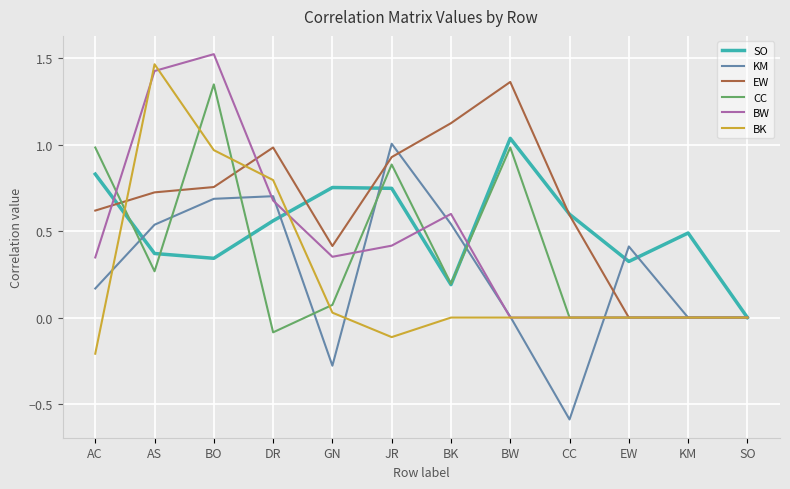

What position from the right is SO?

1